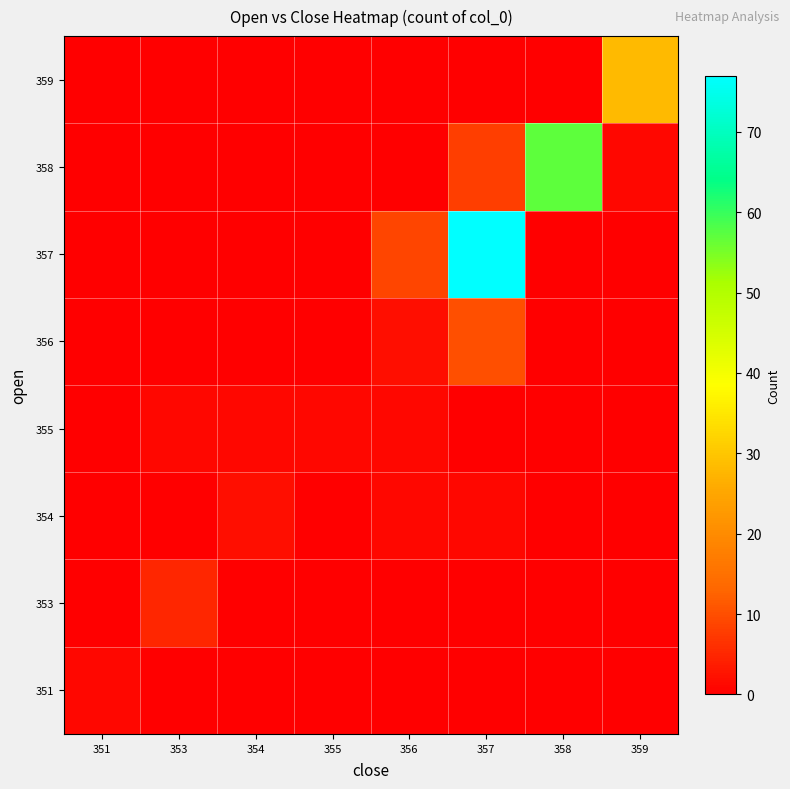

Rank the series at 357 from highest to lowest value.

357, 356, 358, 354, 351, 353, 355, 359